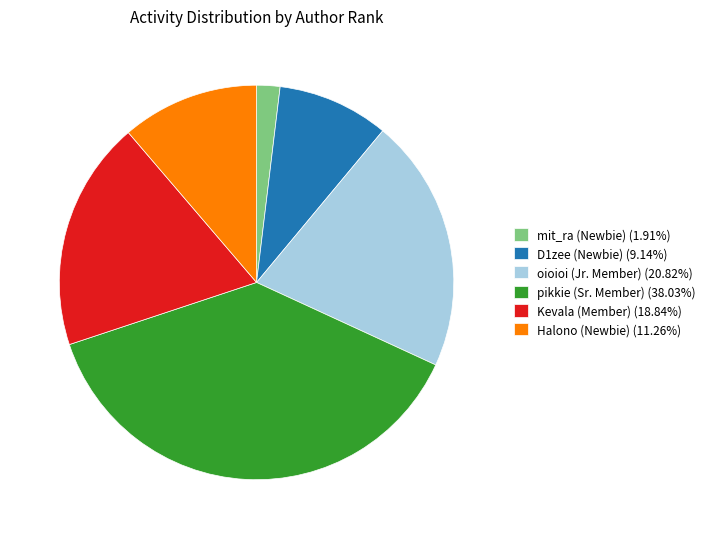

Does oioioi (Jr. Member) account for over 50% of the chart?

No